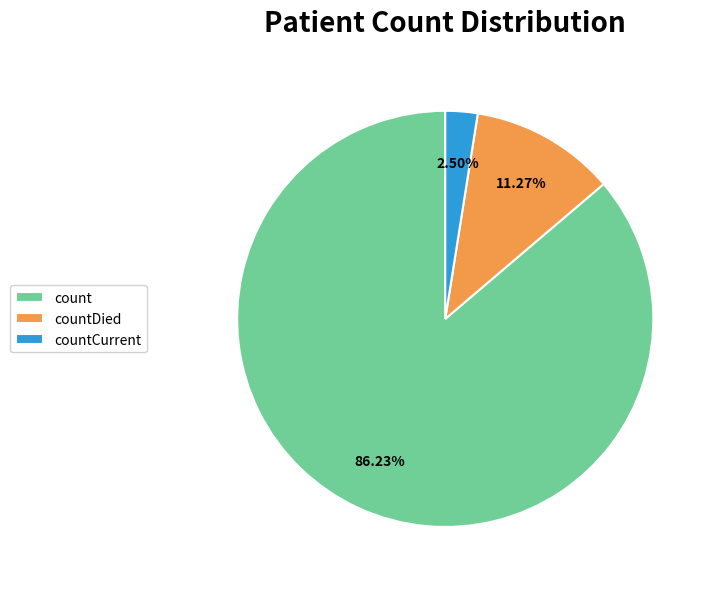

Rank the categories by value from highest to lowest.

count, countDied, countCurrent